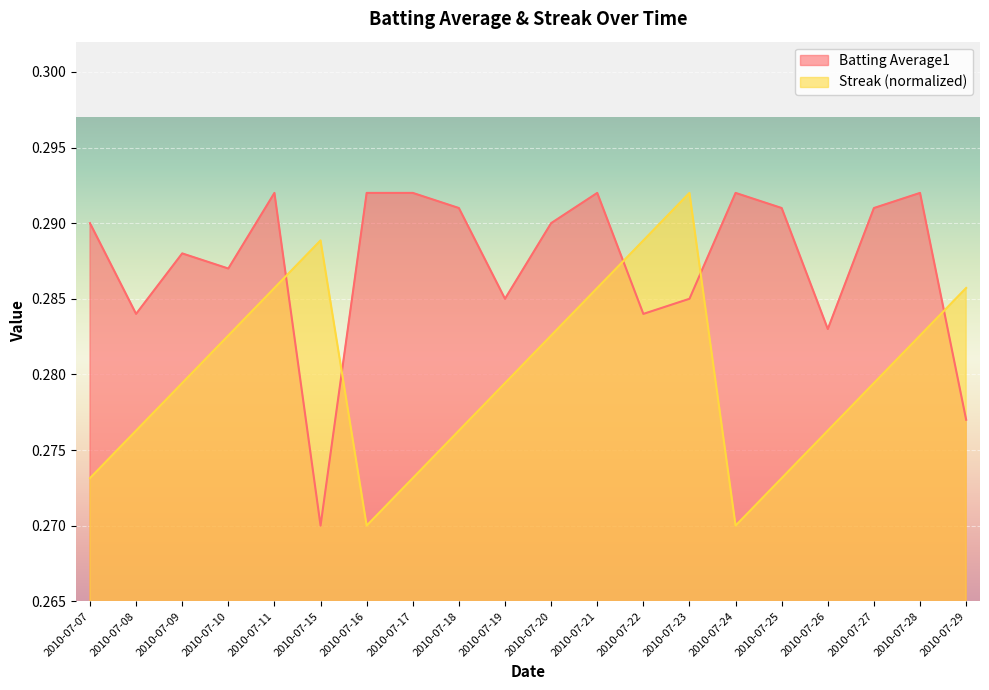

Count the number of data series in this chart.

2